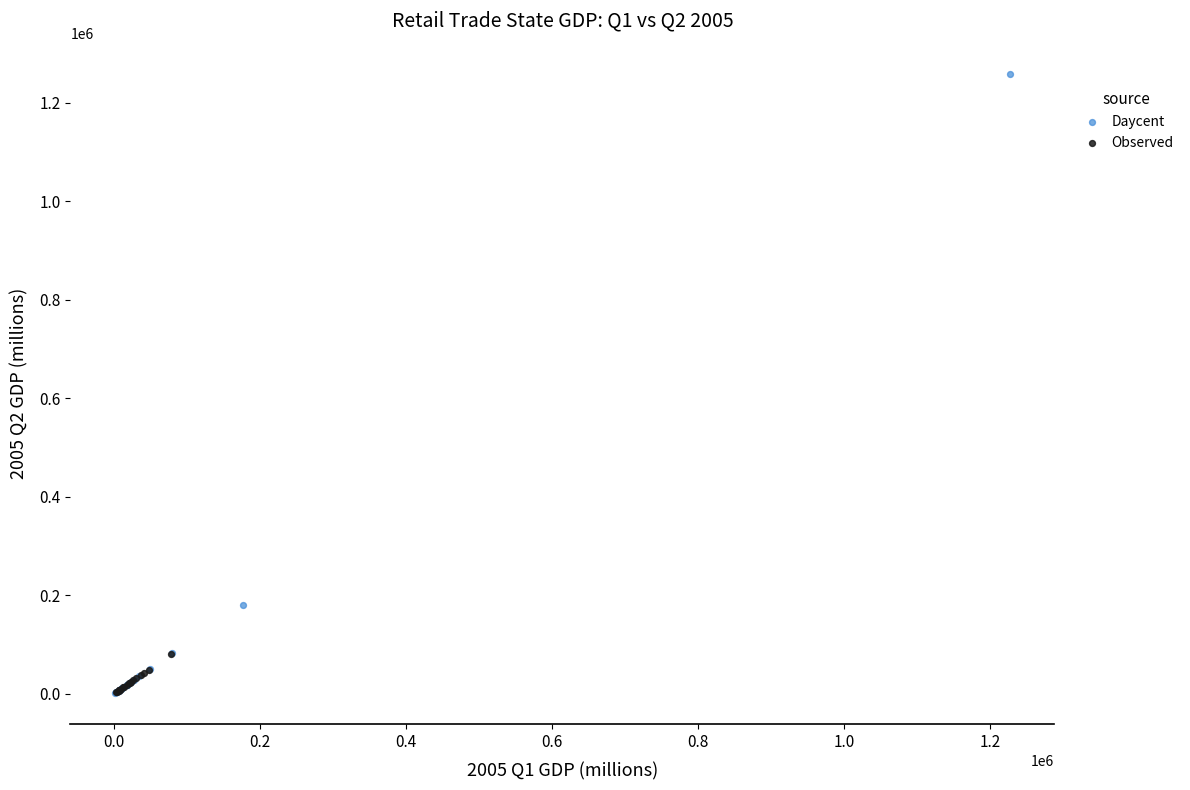

Which series reaches the maximum Y coordinate?

Daycent